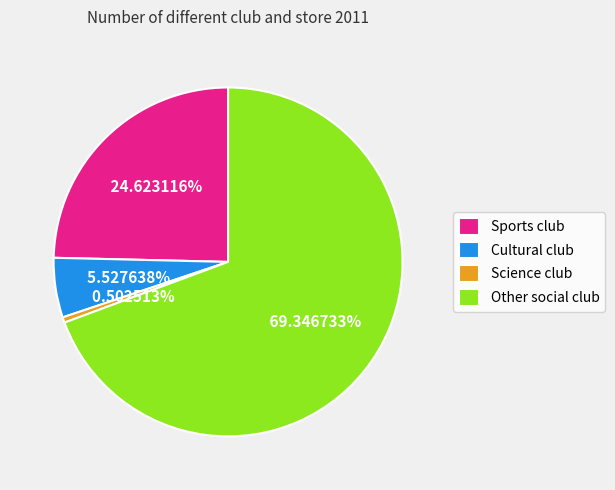

The Sports club slice represents 25% of the pie. True or false?

True